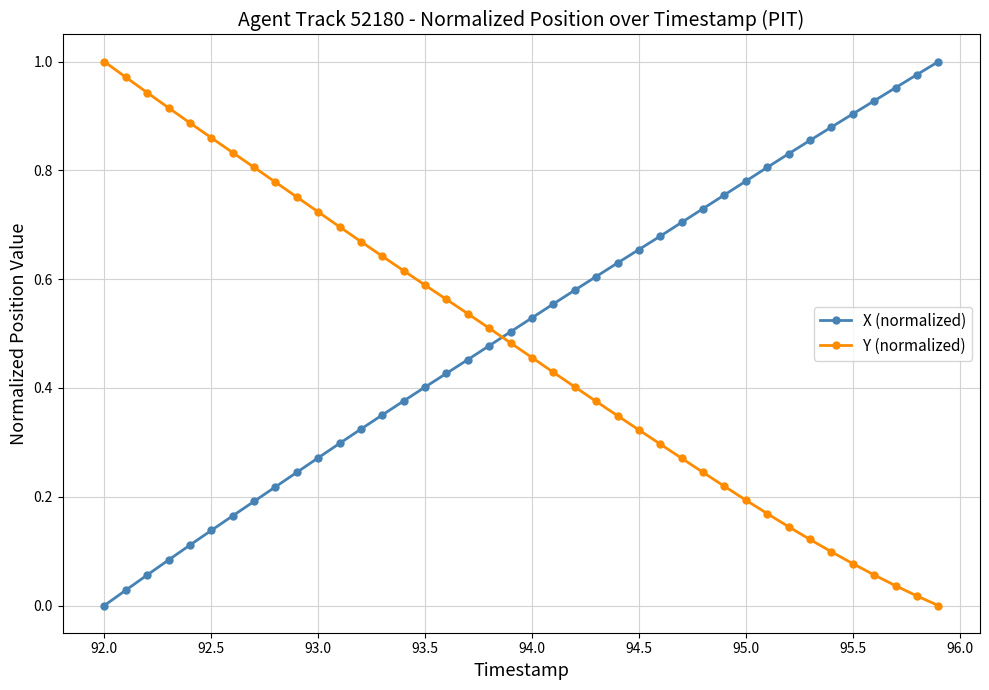

What is the sum of all X (normalized) values?

20.5